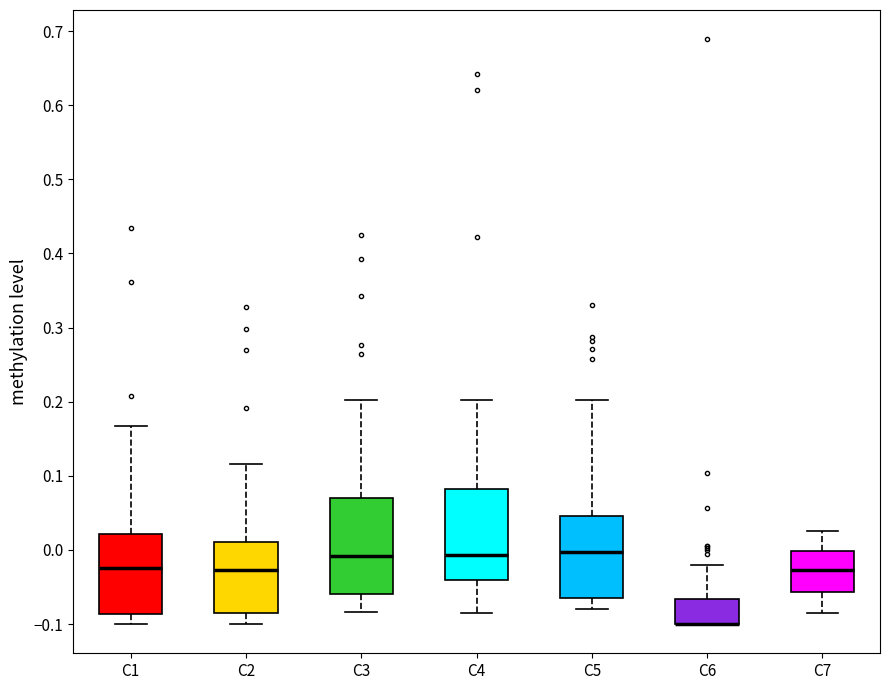

Reading left to right, transcribe this box plot: for each box, give where its median line is, the range the box spans, and where its two whiskers end, as read against the y-axis. The values are not printed on the chart, so give them approximately, as read against the axis.

C1: median -0.02, box -0.09 to 0.02, whiskers -0.10 to 0.17
C2: median -0.03, box -0.09 to 0.01, whiskers -0.10 to 0.12
C3: median -0.01, box -0.06 to 0.07, whiskers -0.08 to 0.20
C4: median -0.01, box -0.04 to 0.08, whiskers -0.09 to 0.20
C5: median 0.00, box -0.06 to 0.05, whiskers -0.08 to 0.20
C6: median -0.10 (drawn on the box's lower edge), box -0.10 to -0.07, whiskers -0.10 to -0.02
C7: median -0.03, box -0.06 to 0.00, whiskers -0.08 to 0.03